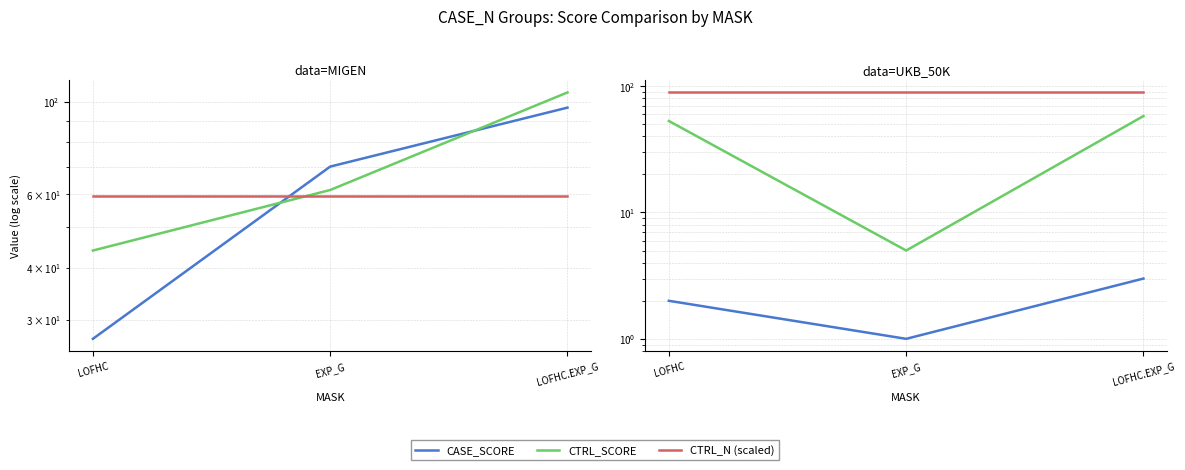

How many lines are shown in the chart?

3